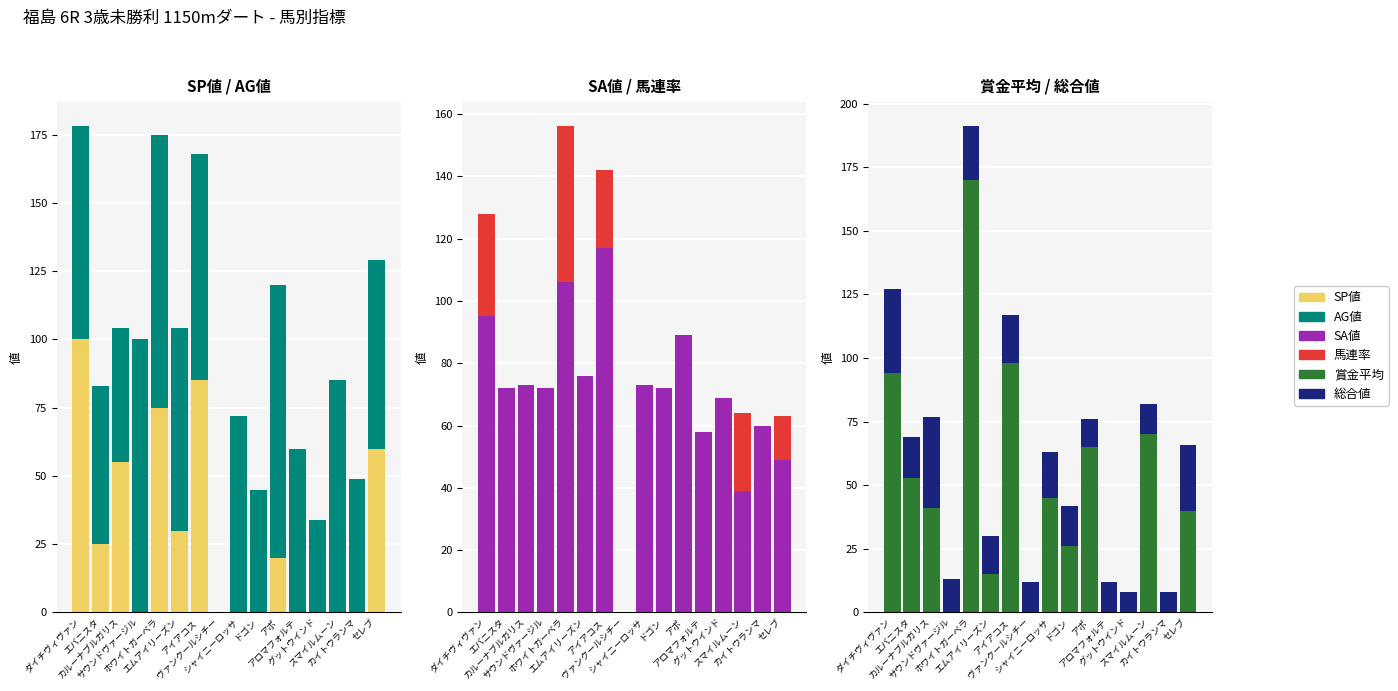

What is the label of the 4th bar from the left?

サウンドヴァージル